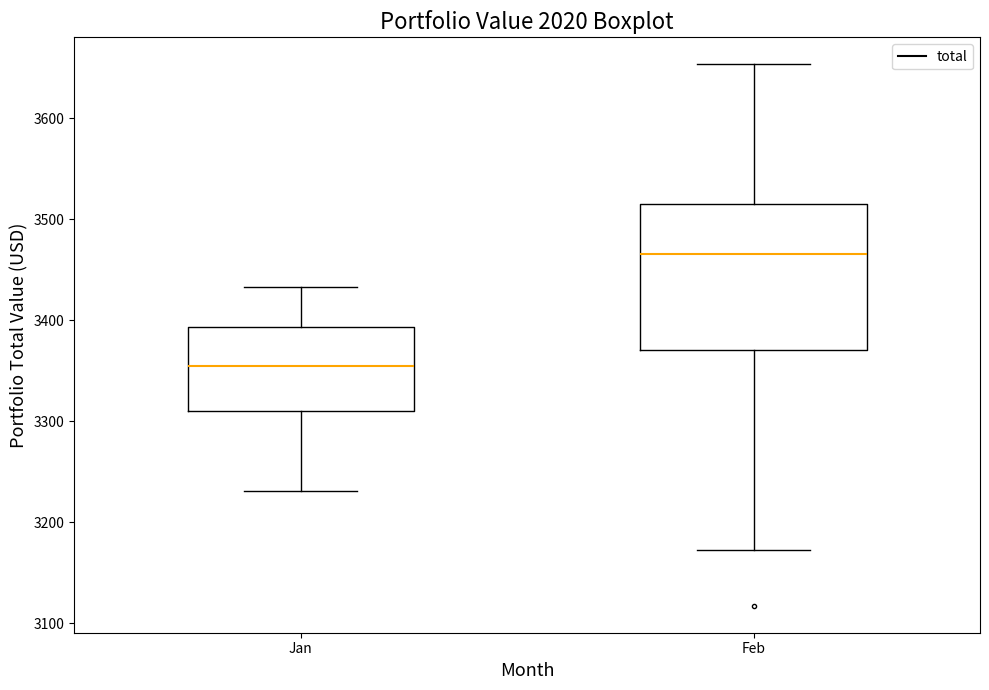

Which box is the tallest, from its lower edge to its upper edge?

Feb